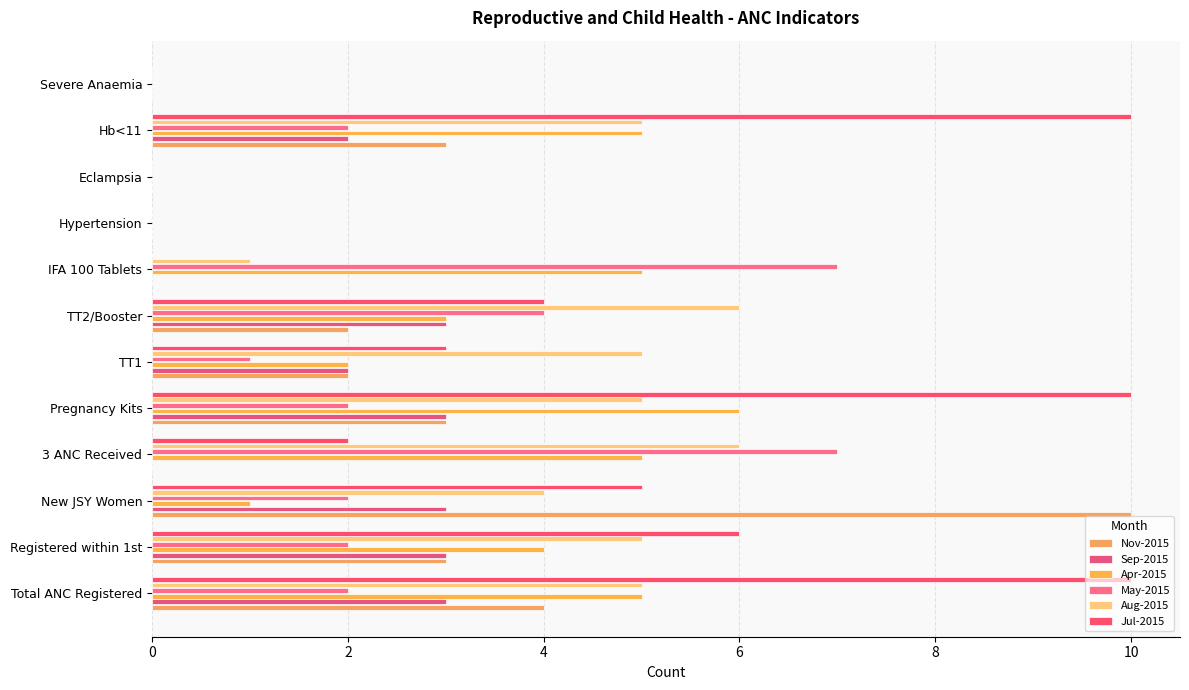

Are the bars horizontal?

Yes